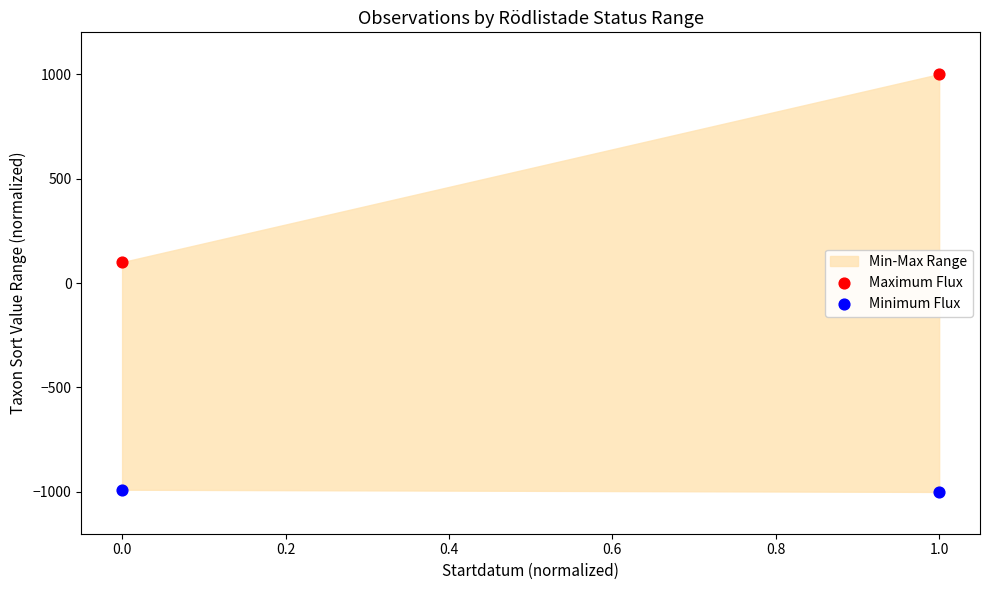

Across all data points, what is the average Y value?

-222.3